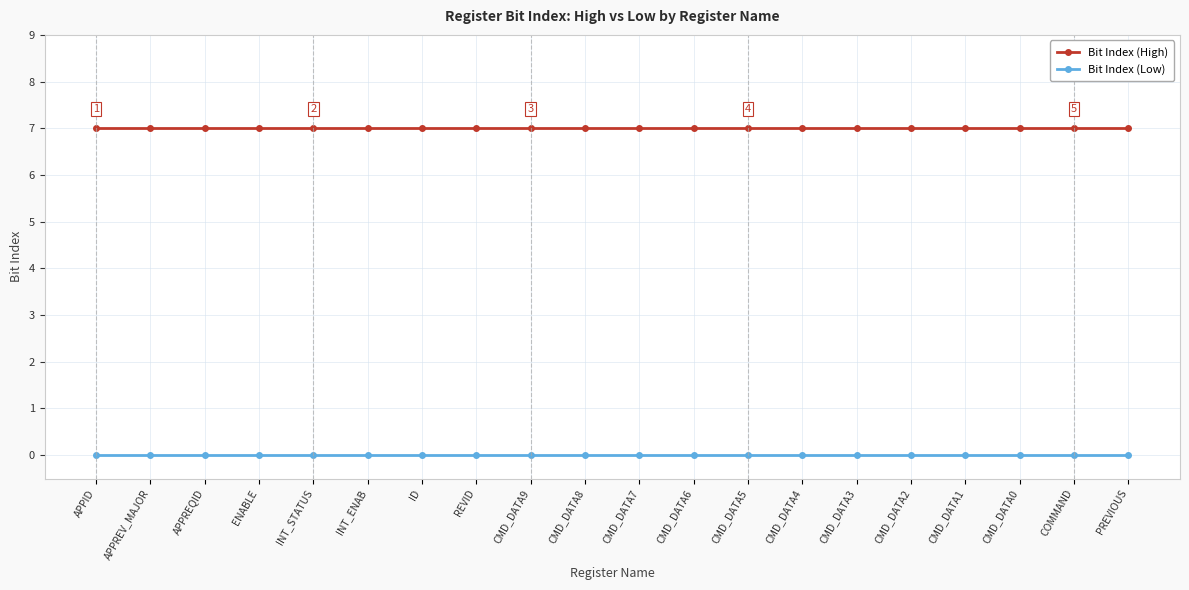

What is the label of the 5th point from the left?

INT_STATUS